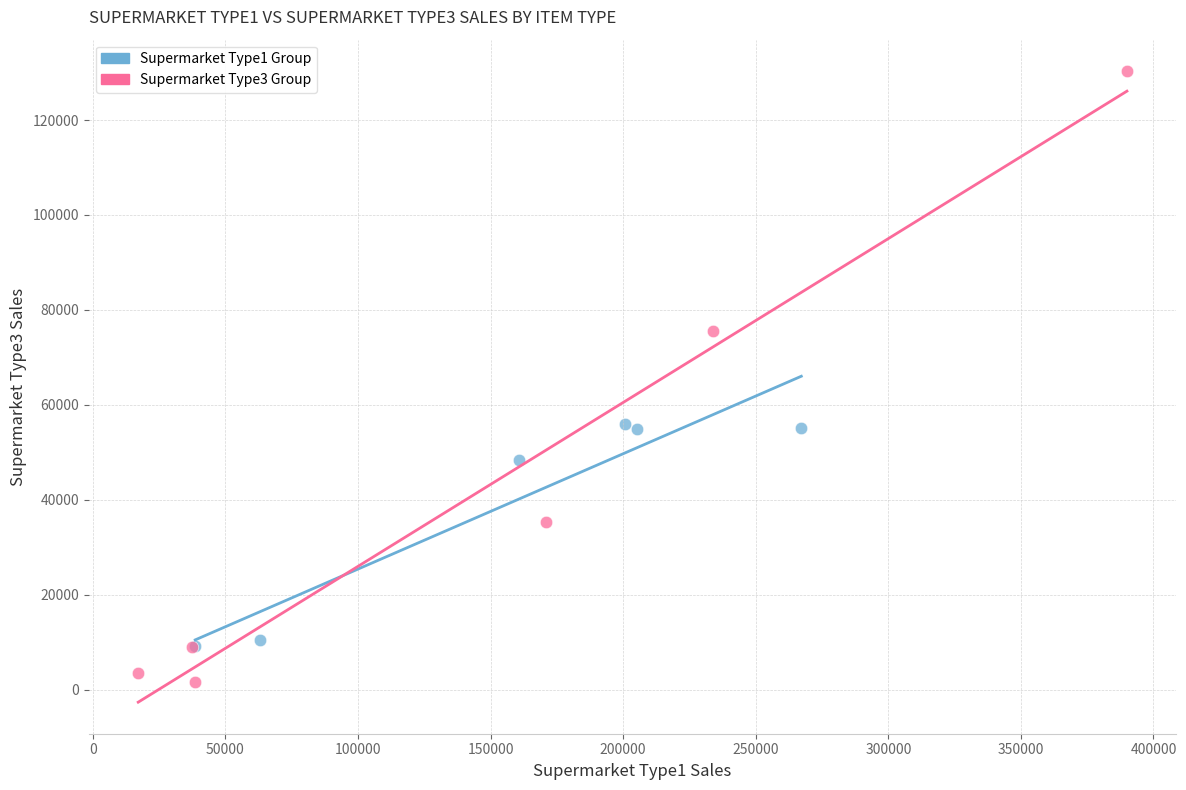

Which series contains the highest Y value?

Supermarket Type3 Group